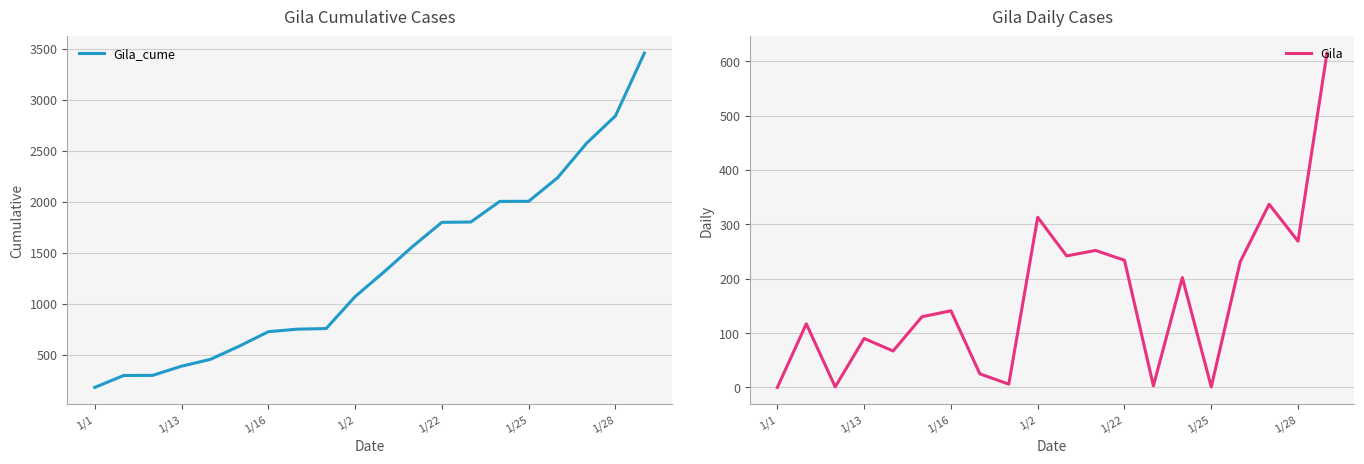

What is the minimum value for Gila_cume?

182